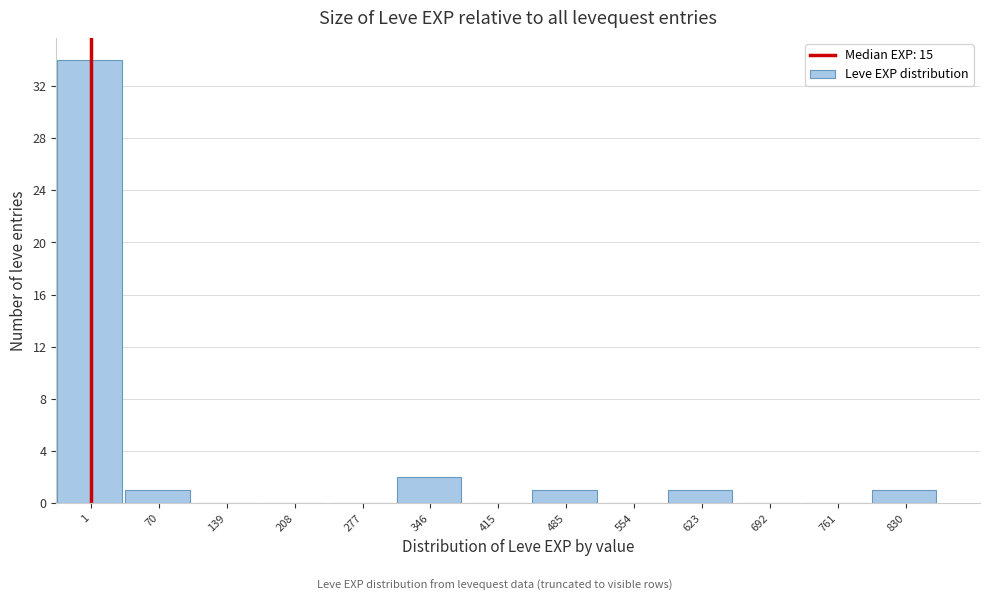

Reading left to right, what are all the values shown in this chart?

1=34	70=1	139=0	208=0	277=0	346=2	415=0	485=1	554=0	623=1	692=0	761=0	830=1